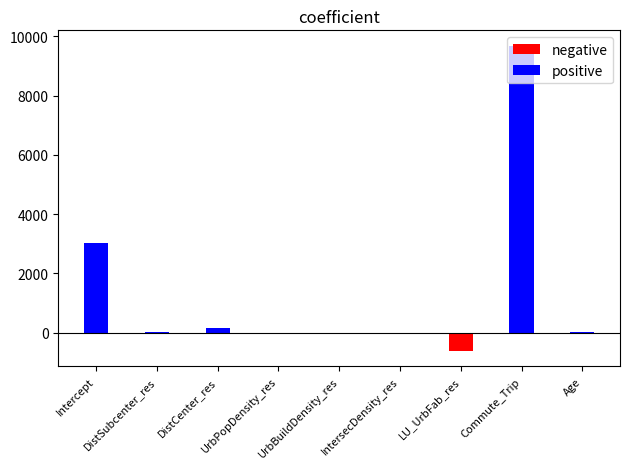

Is it true that positive equals 3019.6 at Intercept?

True